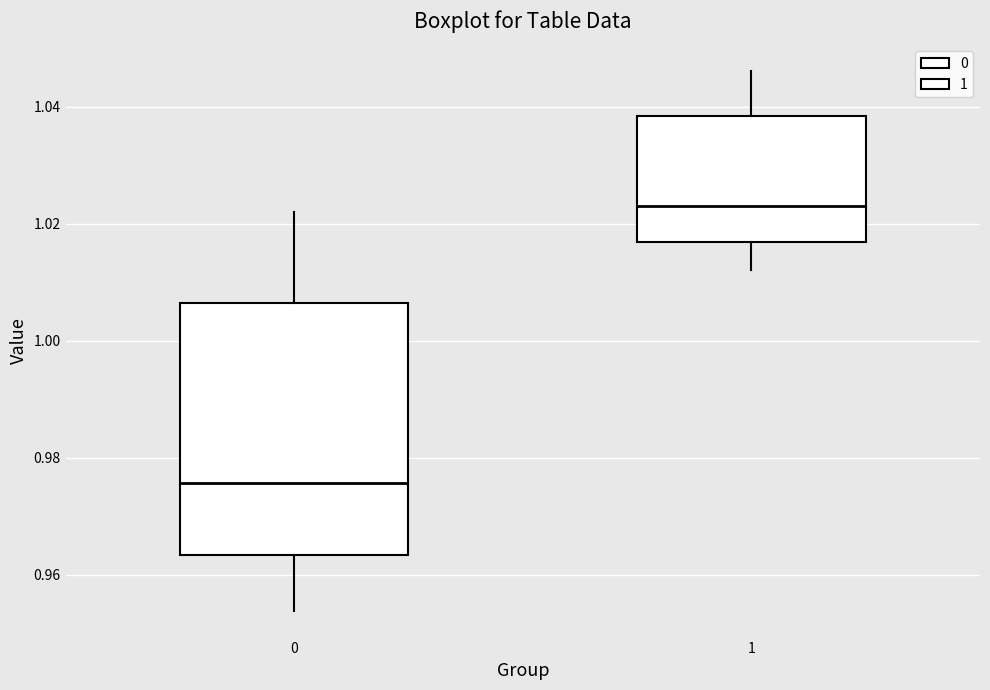

Which box has the highest median line?

1